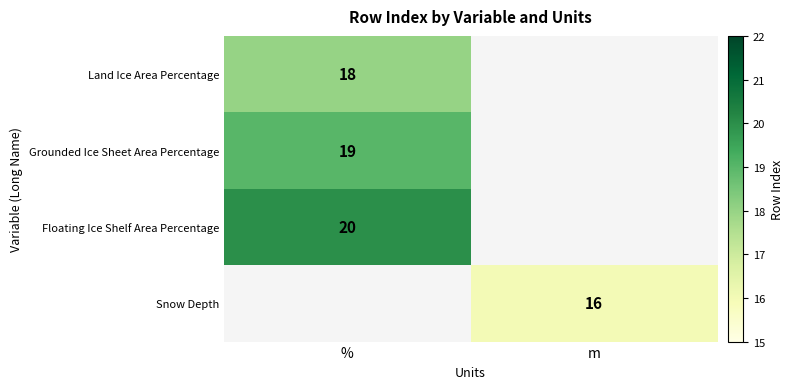

Is it true that Grounded Ice Sheet Area Percentage equals 5 at %?

False